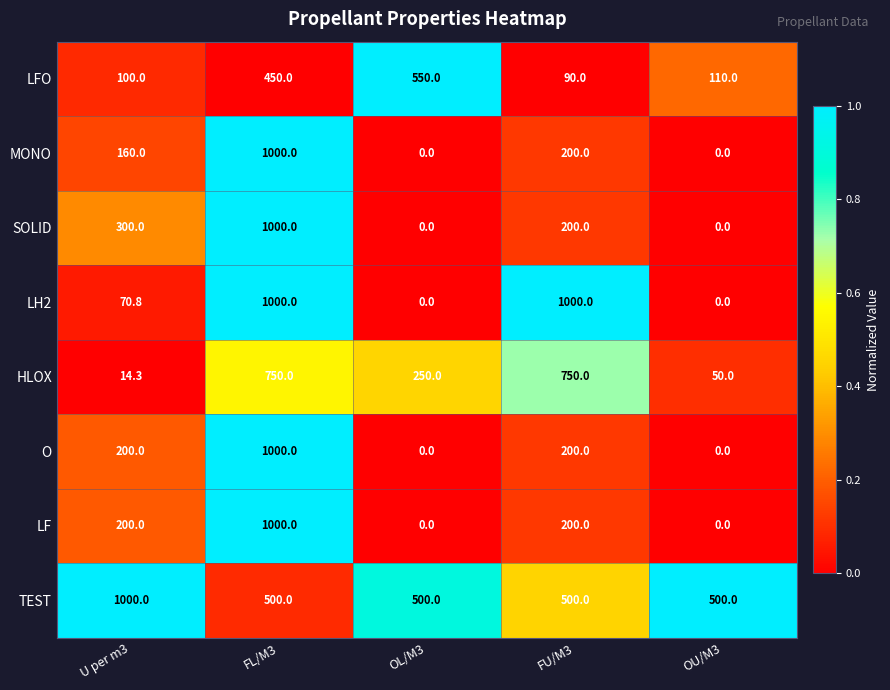

At which label does LFO reach its minimum?

FU/M3